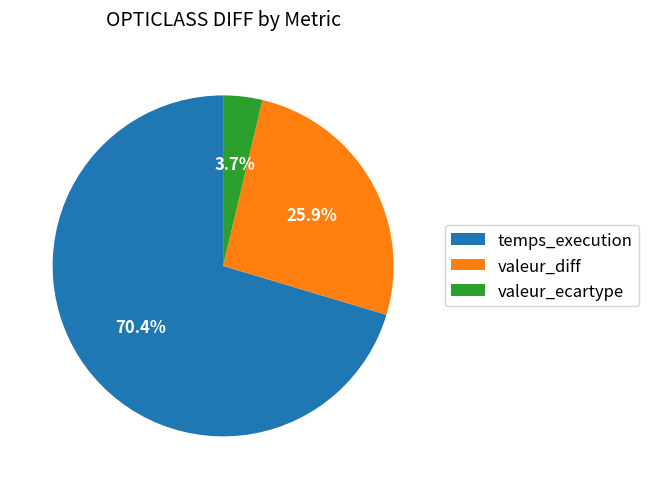

Which slice represents more than half of the pie?

temps_execution